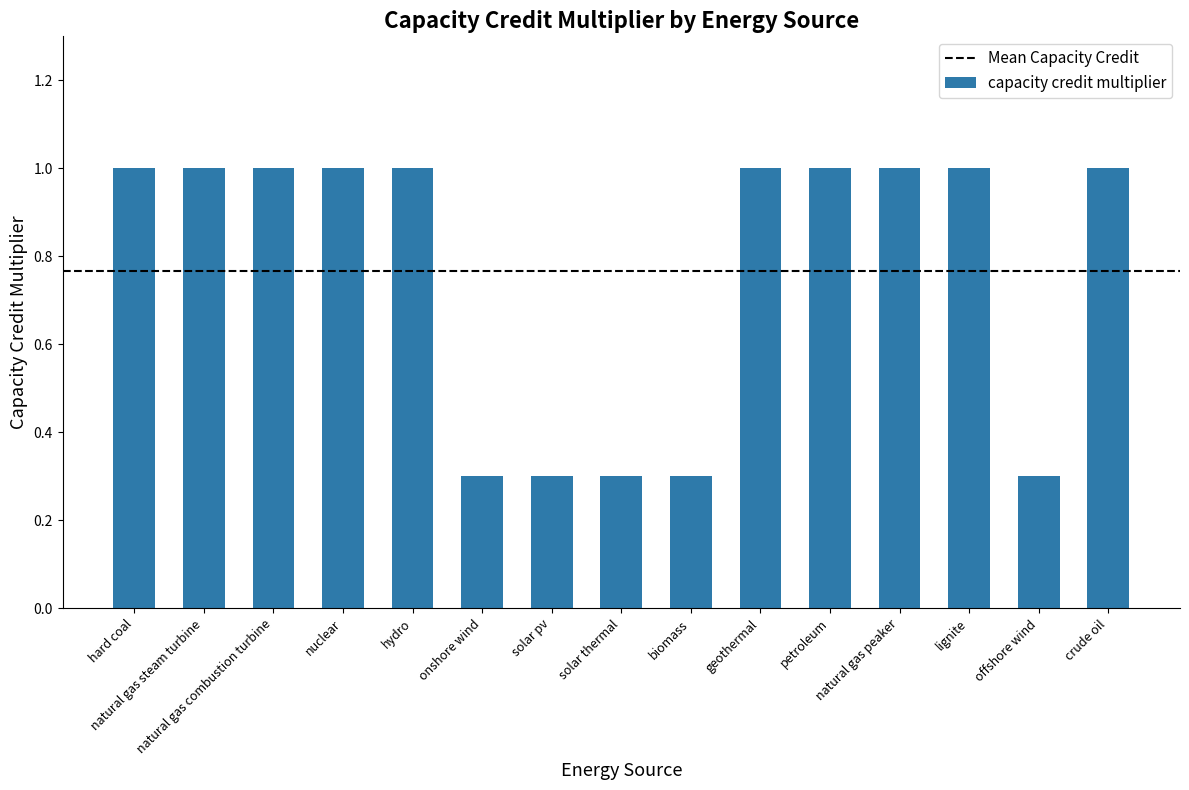

What position from the right is geothermal?

6